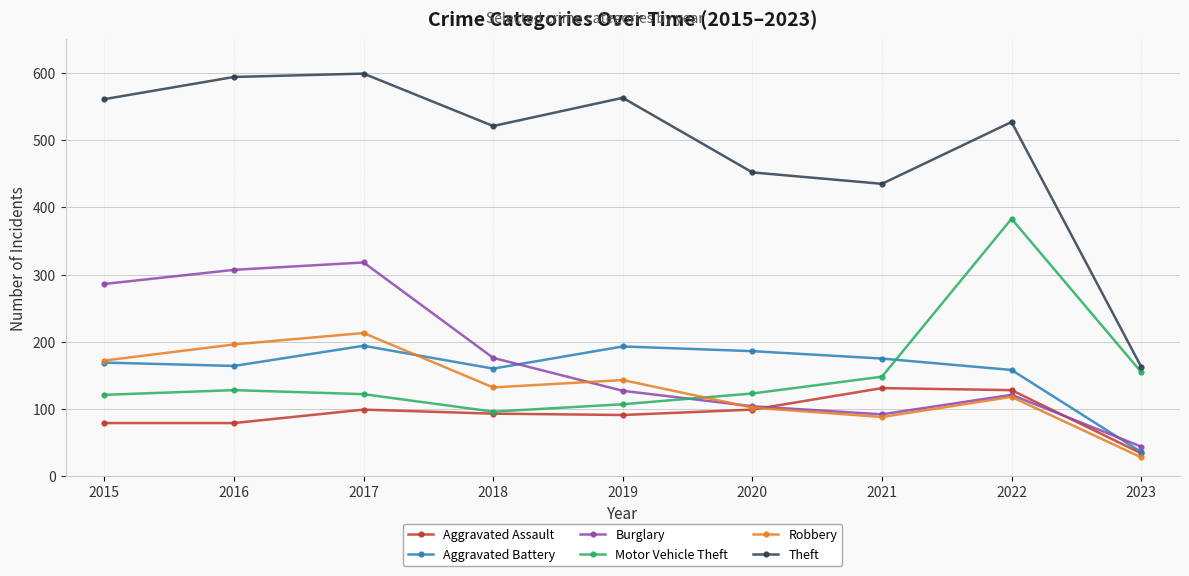

What is the sum of the Aggravated Assault values at 2022 and 2016?

207